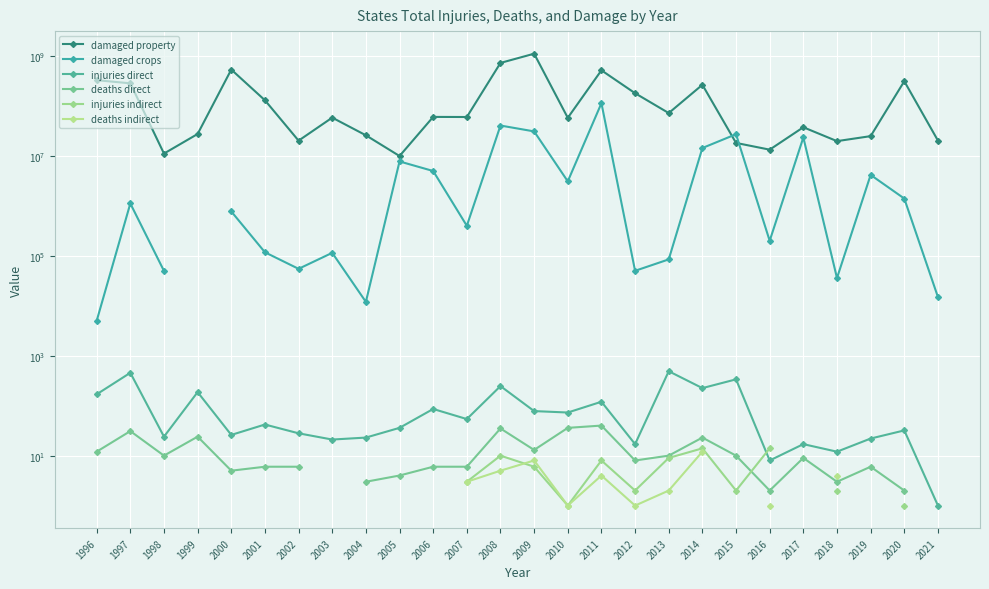

How many data points does each series have?

26